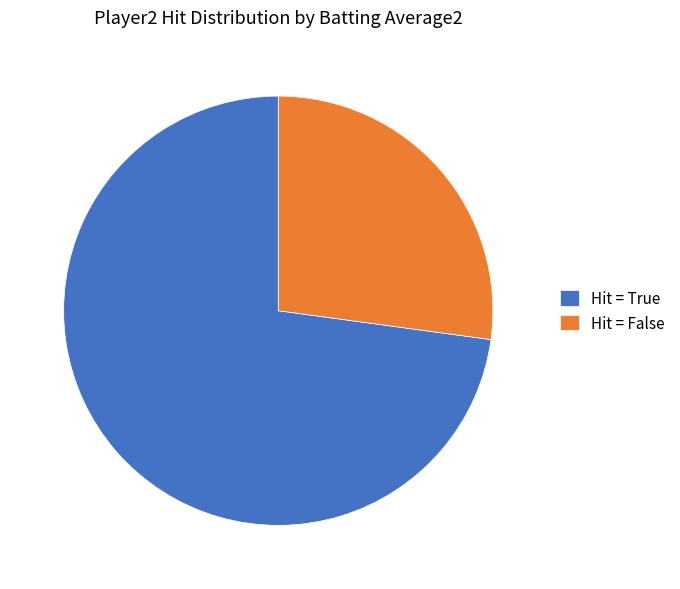

Which category has the biggest portion of the pie?

Hit = True